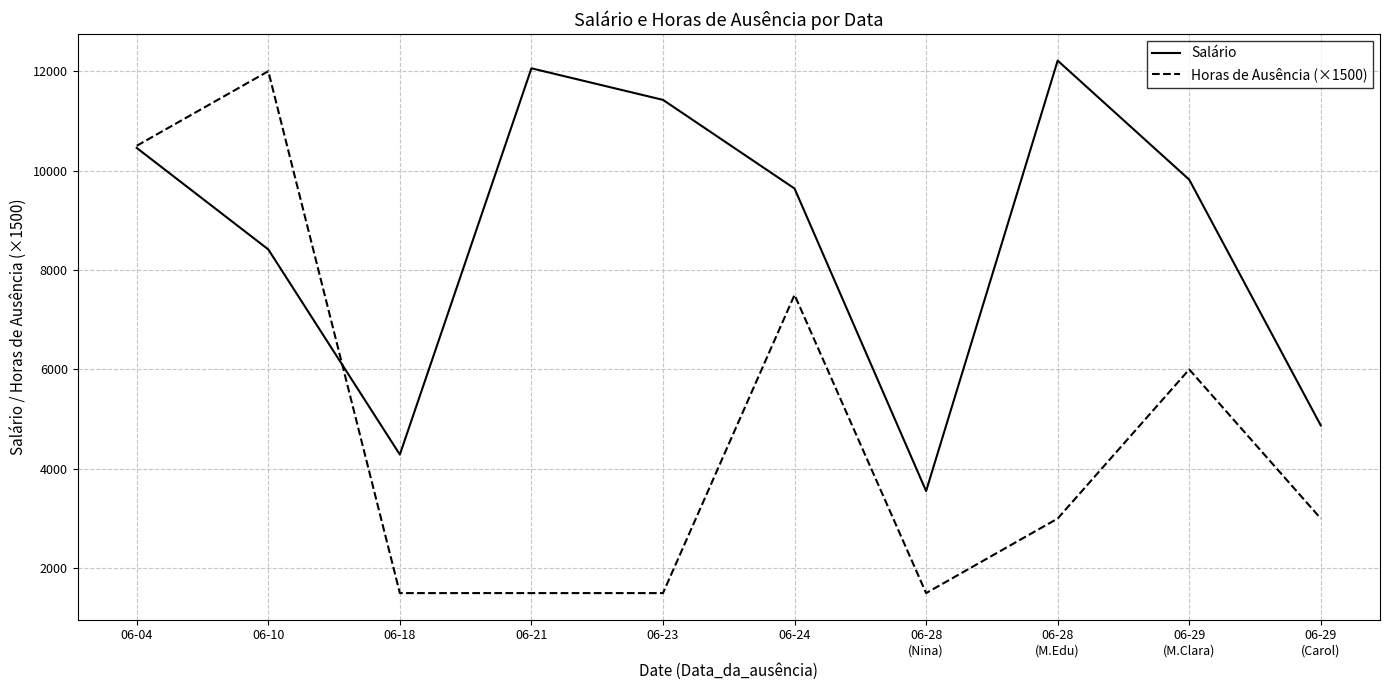

In Horas de Ausência (×1500), how many points are higher than both neighbors (excluding endpoints)?

3